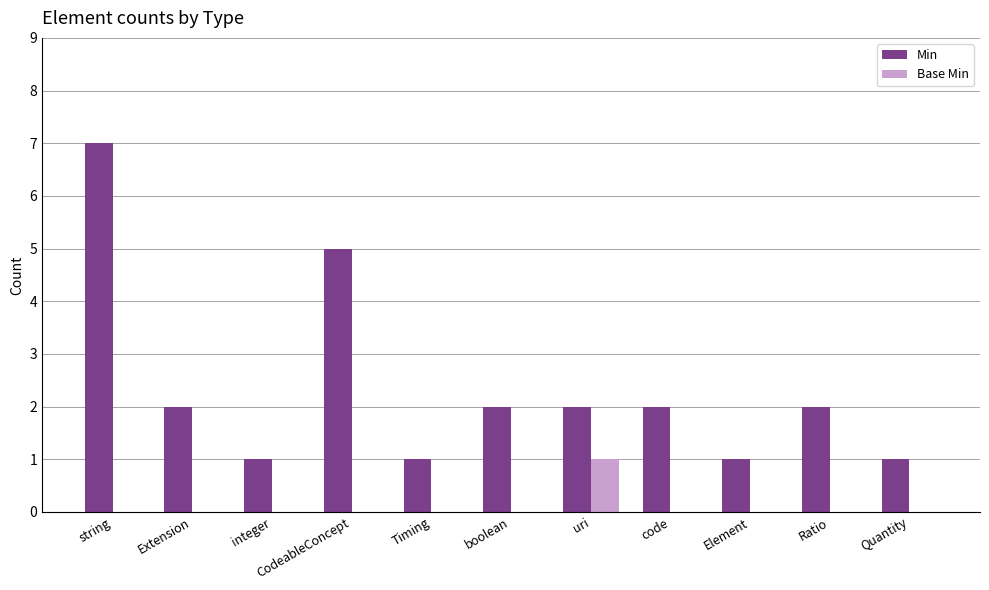

Which series has the largest total across all categories?

Min